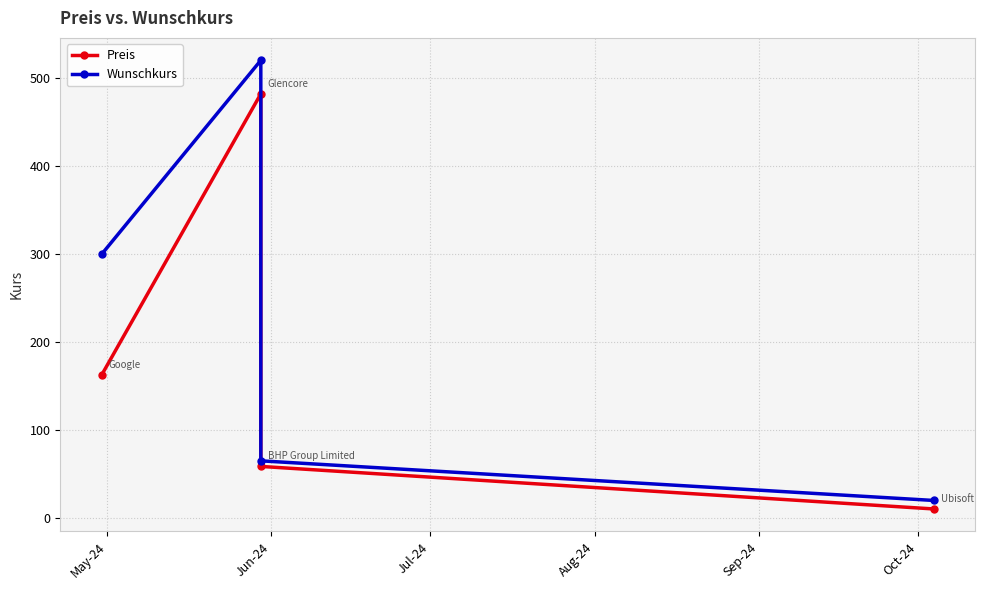

At which category is the sum across all series the highest?

Jun-24